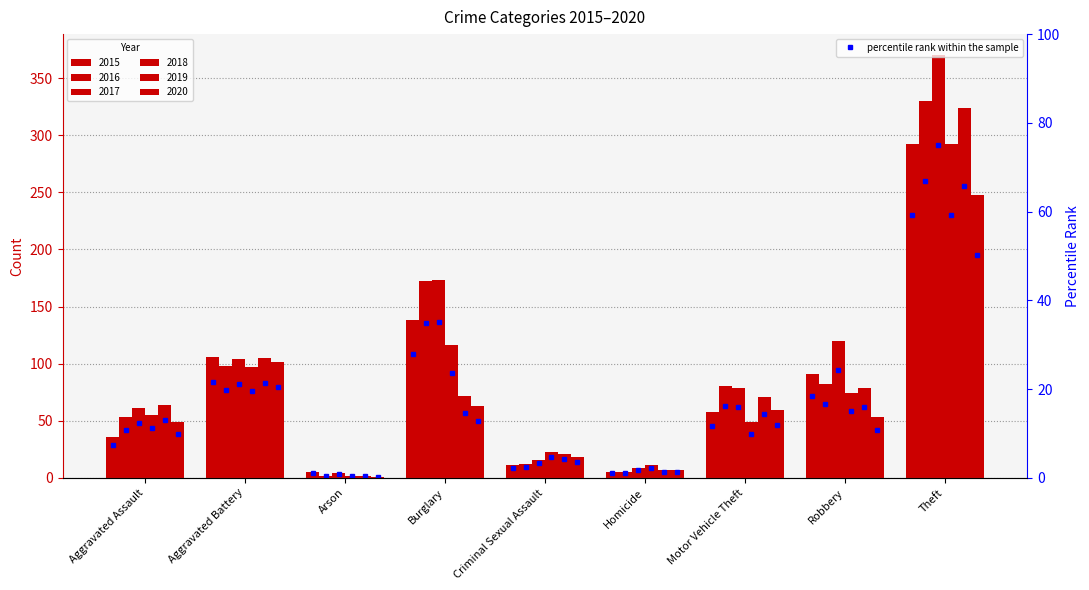

At how many categories does at least one series exceed 88?

4